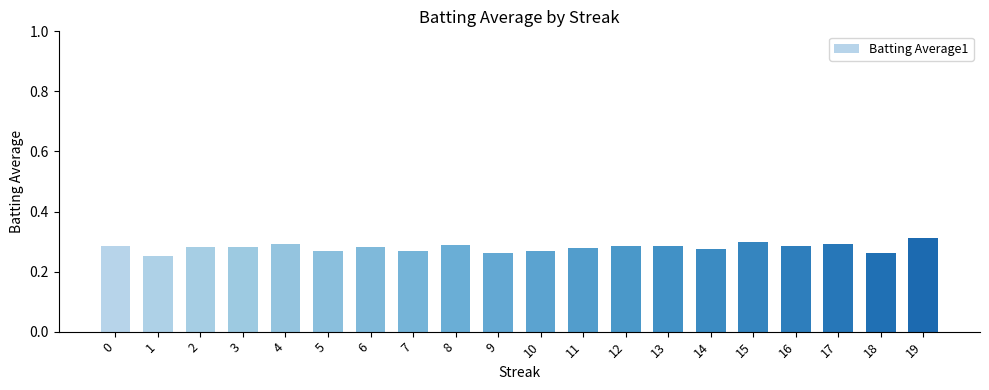

Is it true that the value at 4 is 0.3?

True